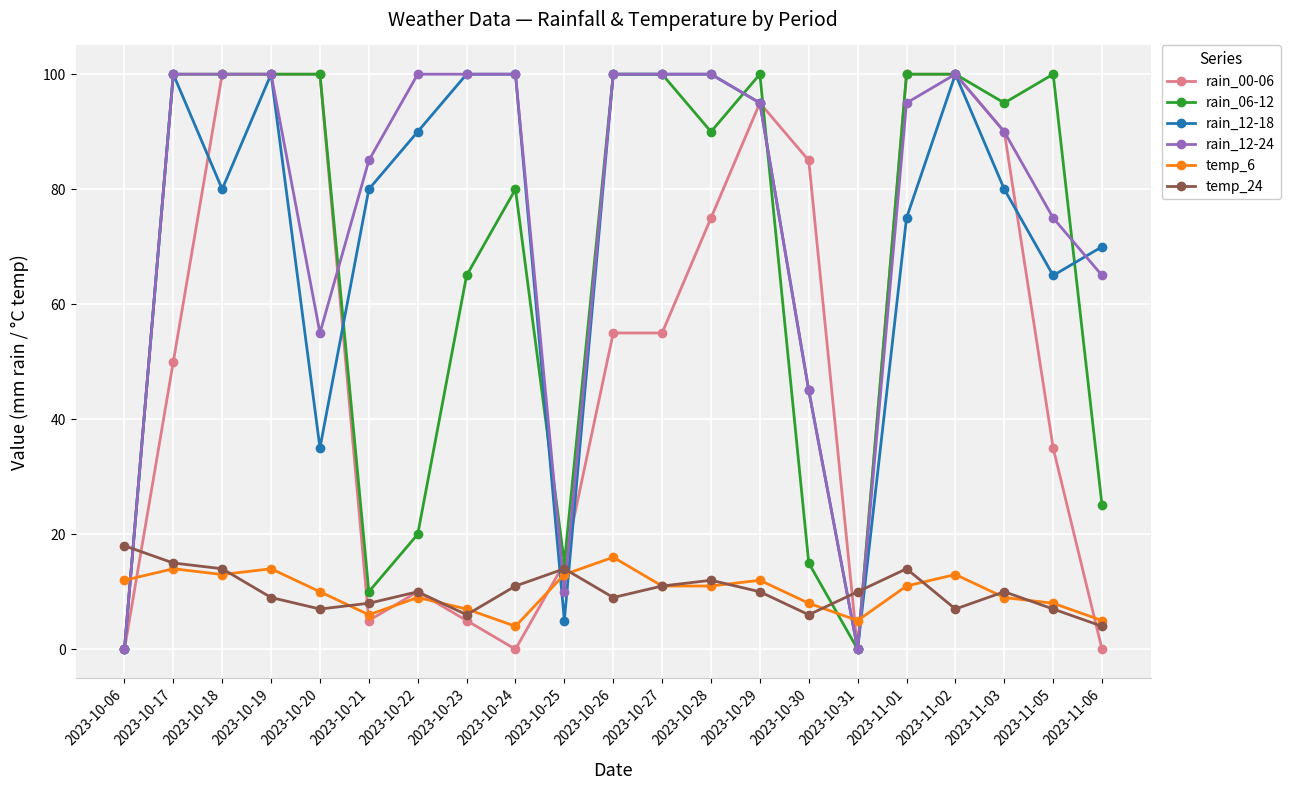

What is the spread (max minus min) of values at 2023-10-20?

93